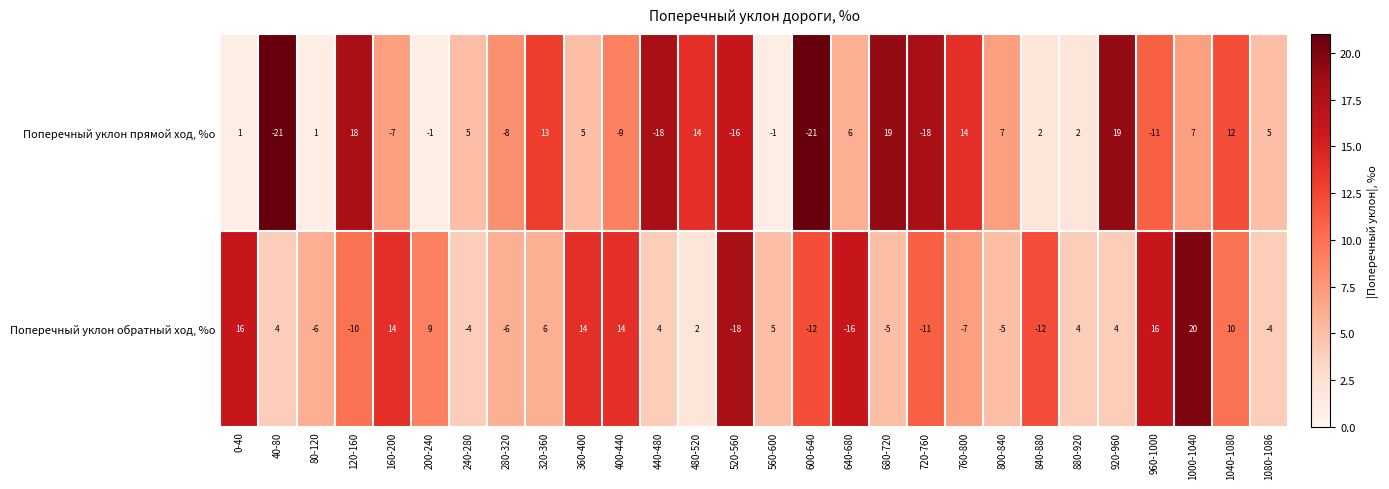

List the series in order of their peak value, highest first.

Поперечный уклон обратный ход, %о, Поперечный уклон прямой ход, %о